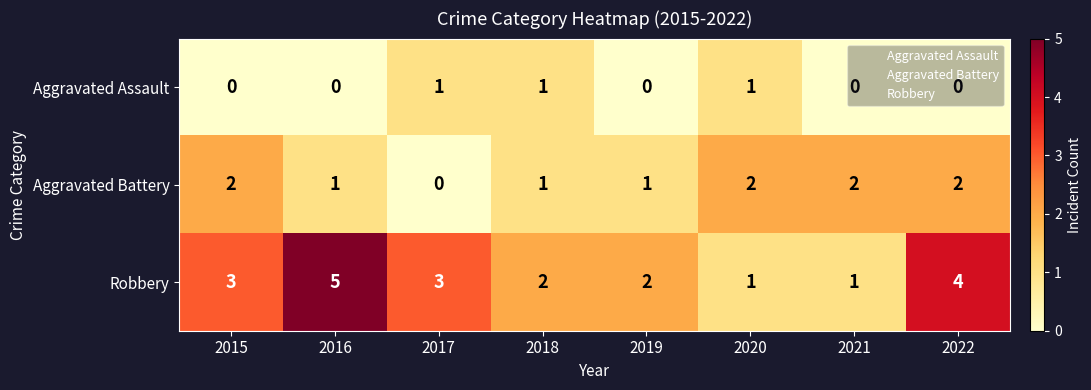

The Robbery series shows 2 at 2017. True or false?

False